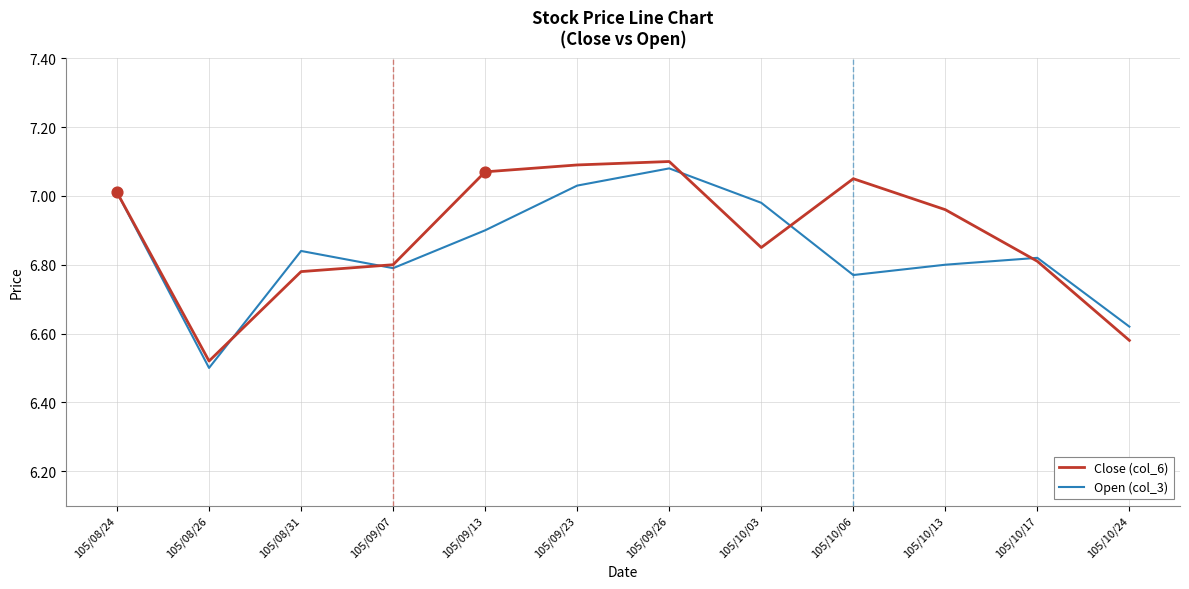

Which series has the largest total across all categories?

Close (col_6)